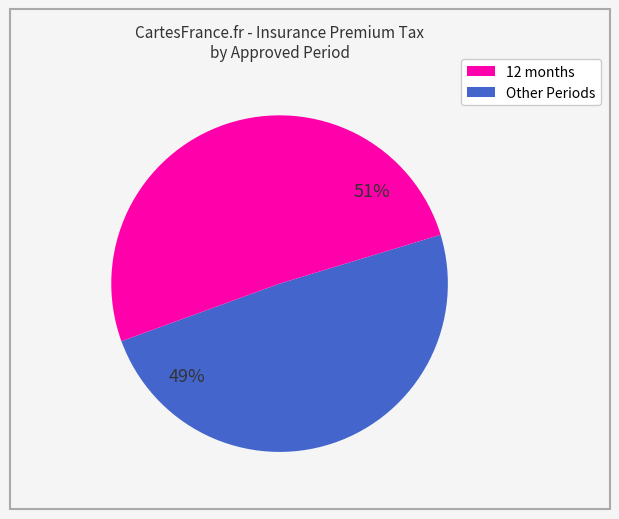

To the nearest percent, what is the difference between the largest and smallest slice percentages?

2%